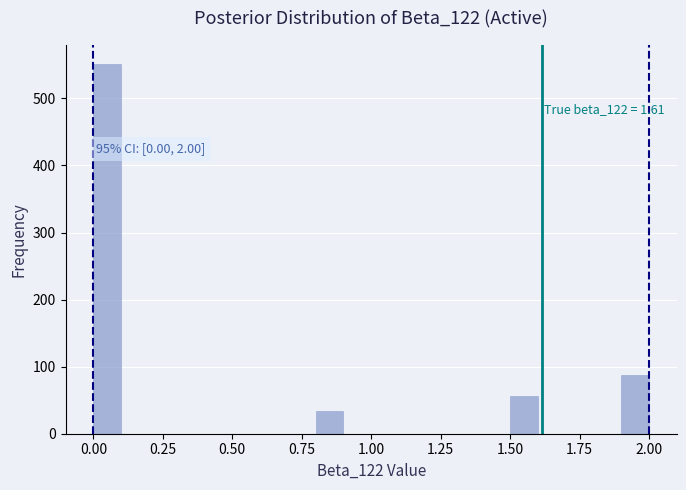

Read against the x-axis, roughly where is the centre of the tallest bar?

0.05